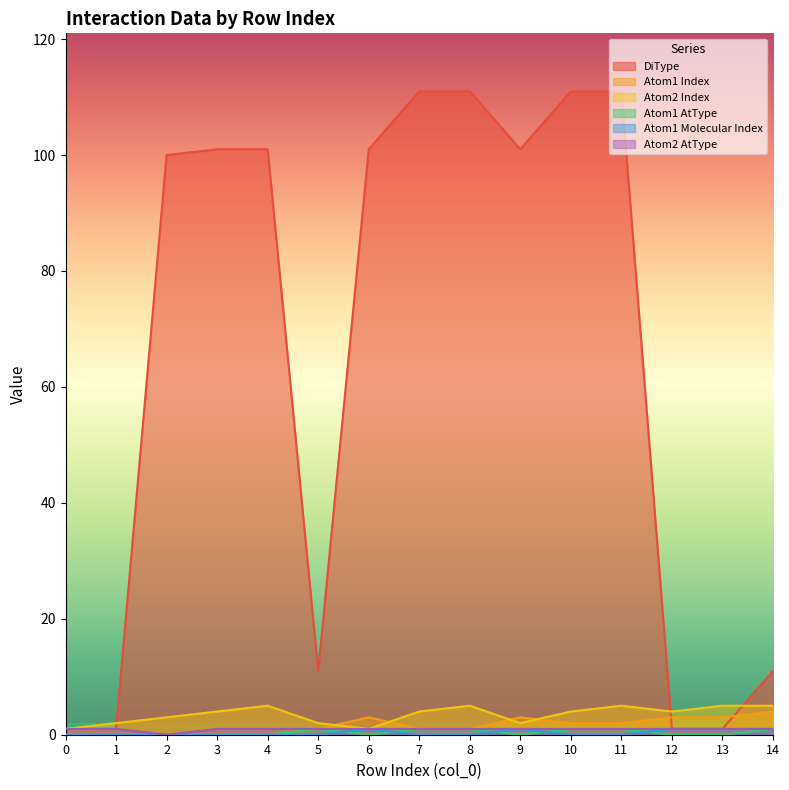

At how many categories does at least one series exceed 14?

9